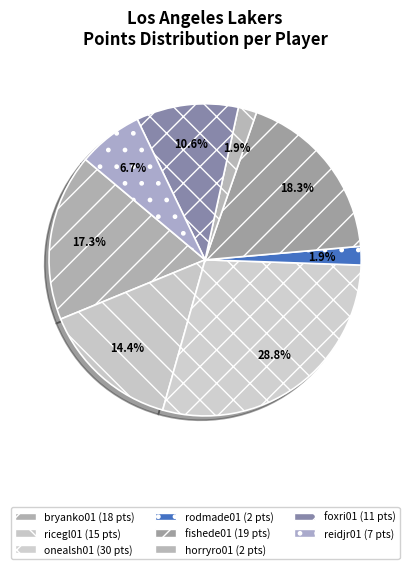

How many segments does this pie chart have?

8